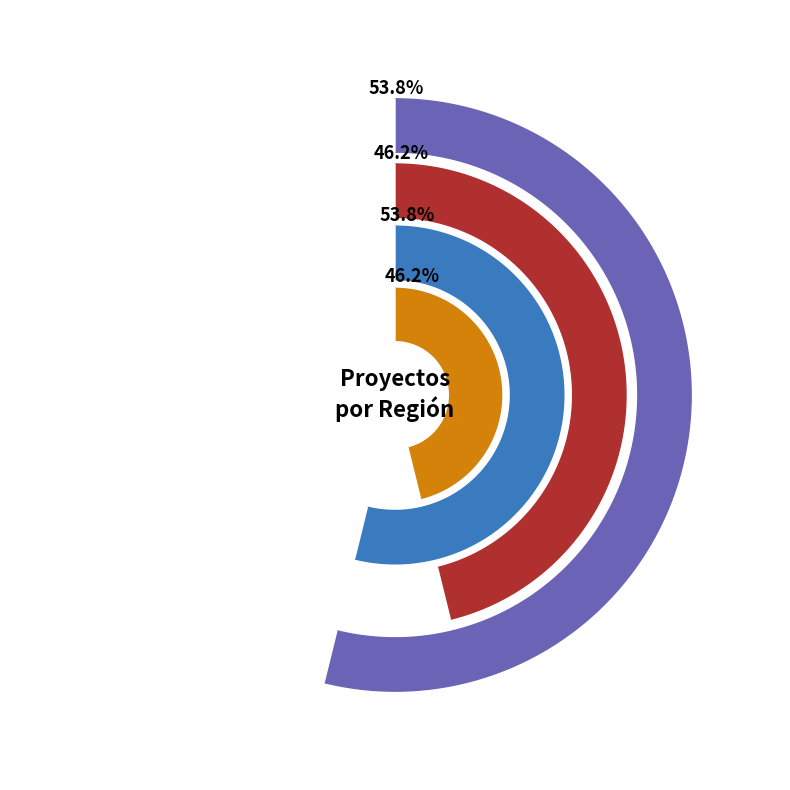

Does Interregional account for over 50% of the chart?

No